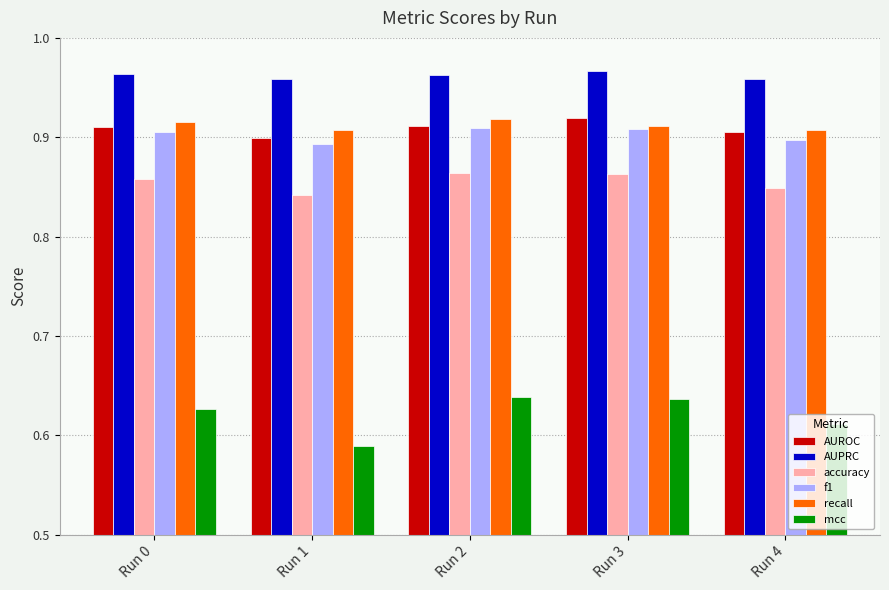

What are all the series names shown in the legend?

AUROC, AUPRC, accuracy, f1, recall, mcc